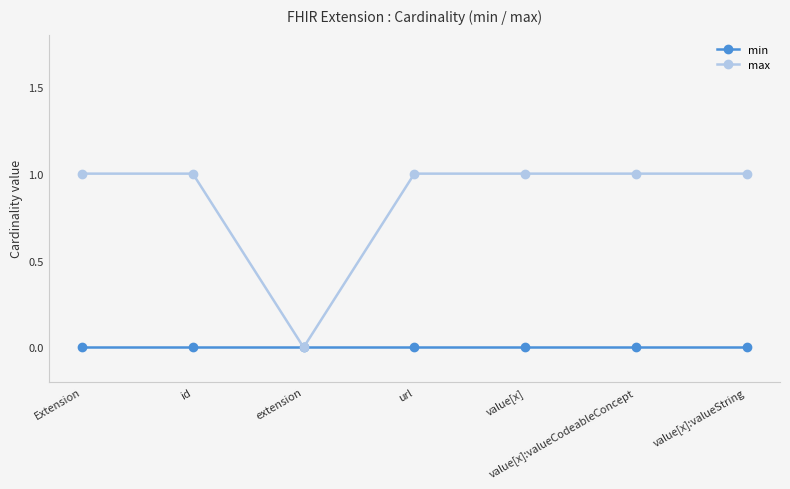

At which label is max closest to 0?

extension